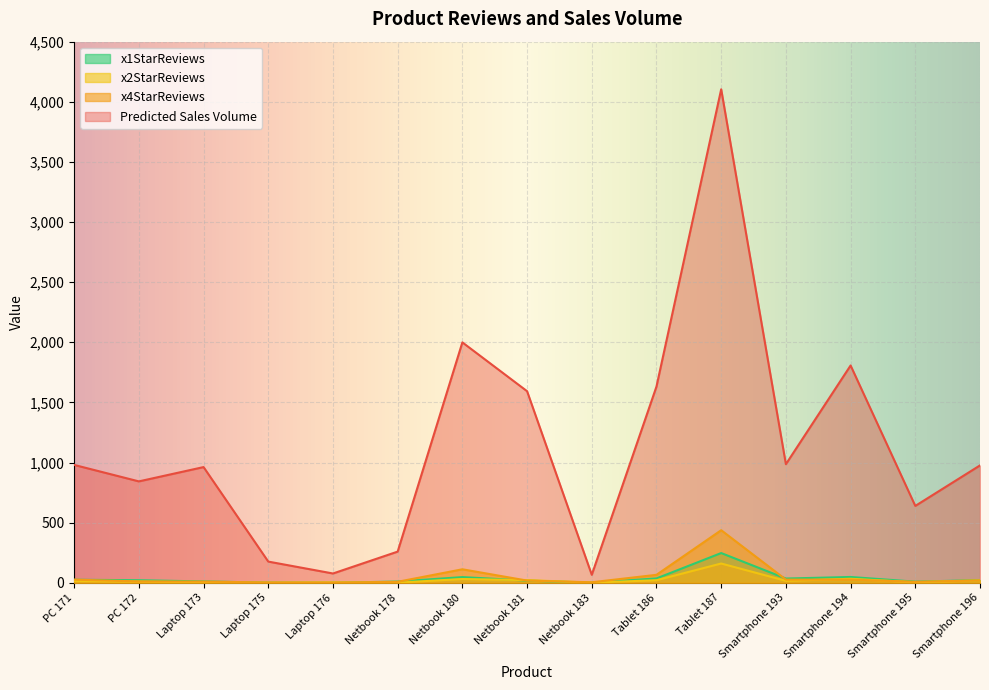

What is the difference between the second highest and second lowest values in the Predicted Sales Volume series?

1922